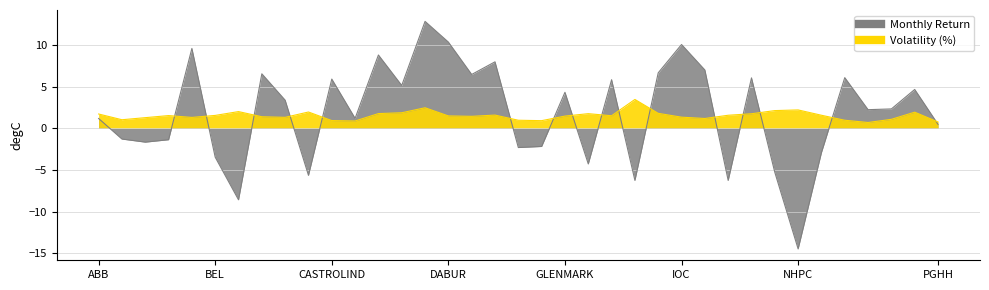

List the series in order of their overall mean, highest first.

Monthly Return, Volatility (%)